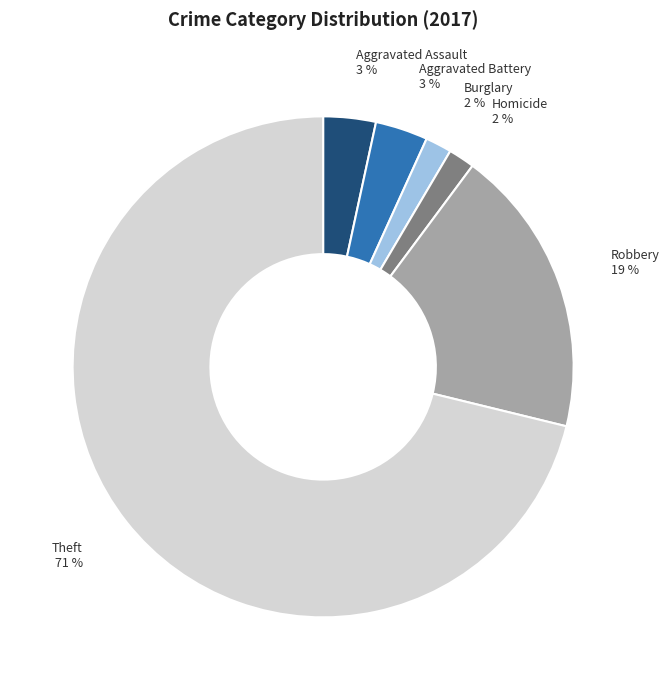

Is there a majority slice in this chart?

Yes